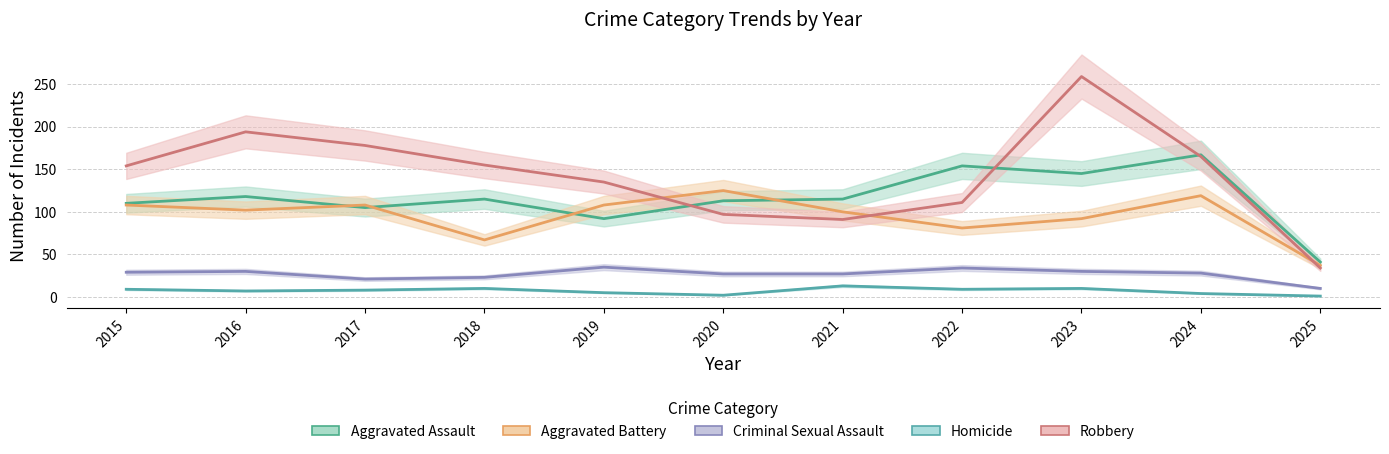

At how many categories does at least one series exceed 224?

1